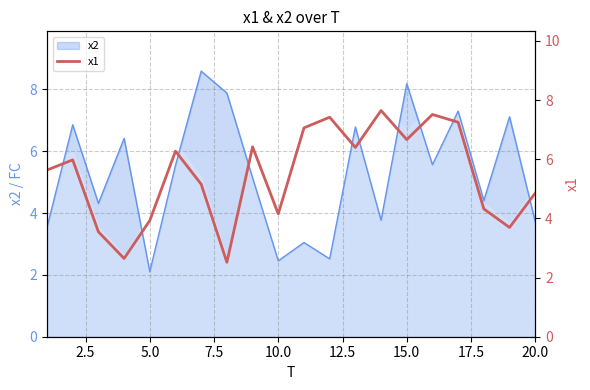

The value of x2 at 20.0 is 1.6. True or false?

False